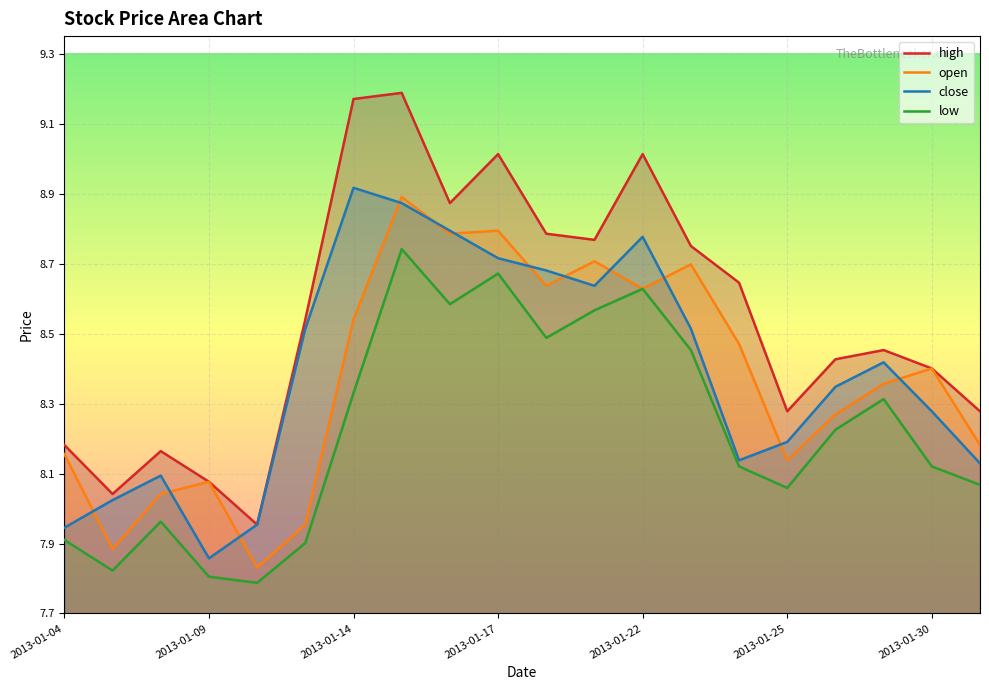

Which series has the largest range (max minus min)?

high